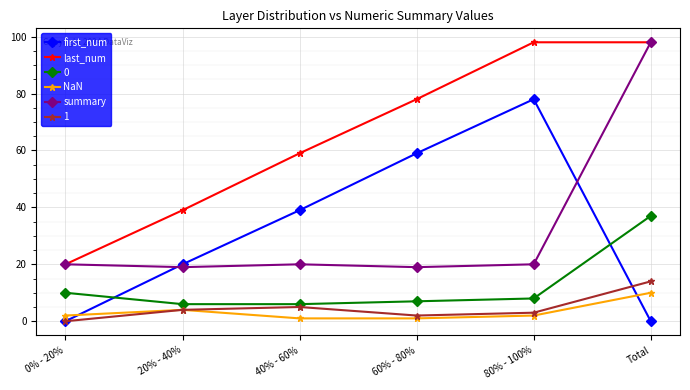

In first_num, how many points are higher than both neighbors (excluding endpoints)?

1